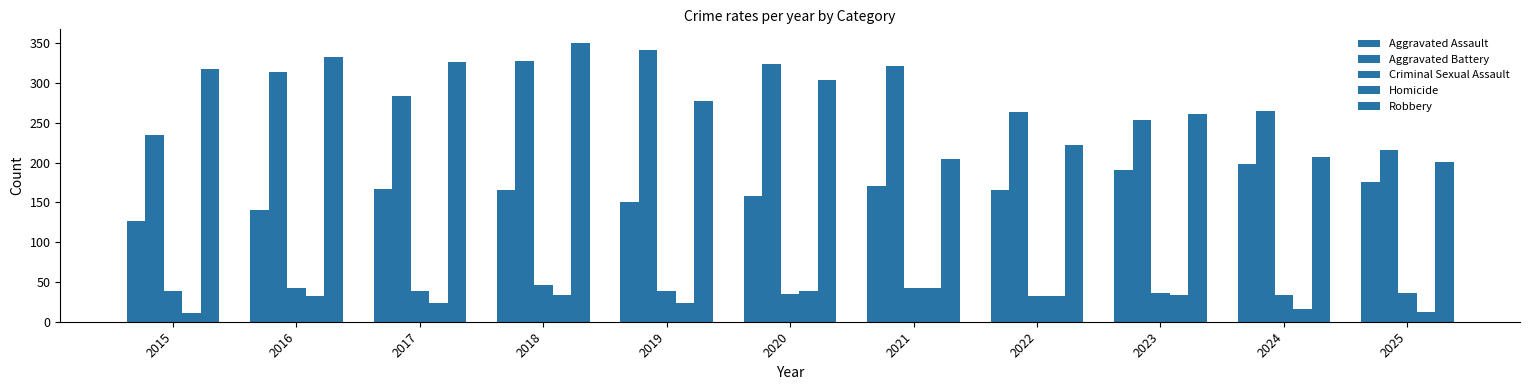

How many categories are shown in the chart?

11